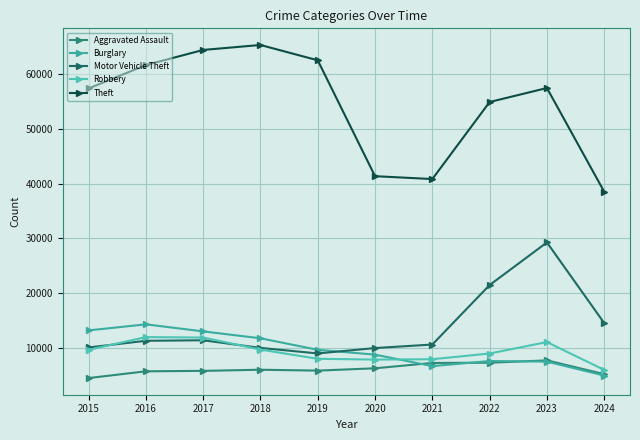

True or false: Motor Vehicle Theft has a value of 9959 at 2020.

True